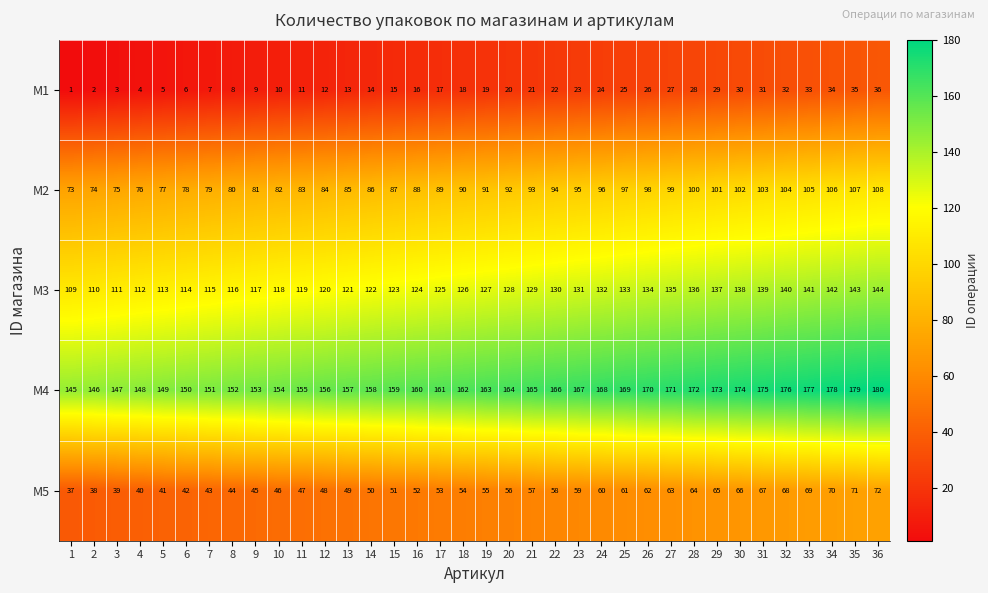

What is the sum of the M1 values at 16 and 2?

18